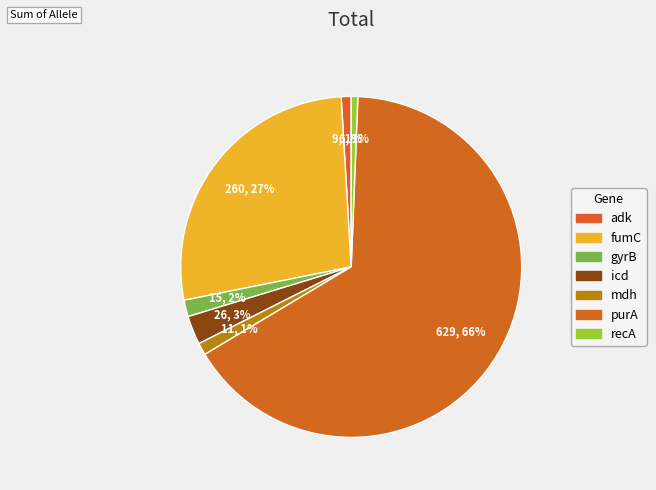

What is the ratio of the value at icd to the value at gyrB?

1.7